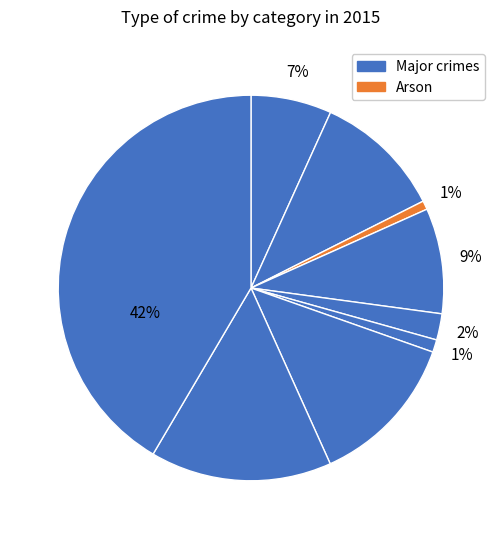

How many segments does this pie chart have?

9